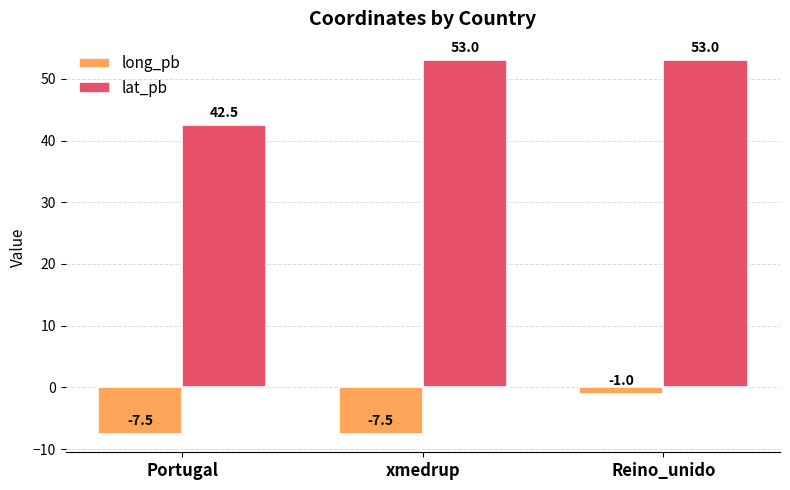

List the series in order of their overall mean, lowest first.

long_pb, lat_pb